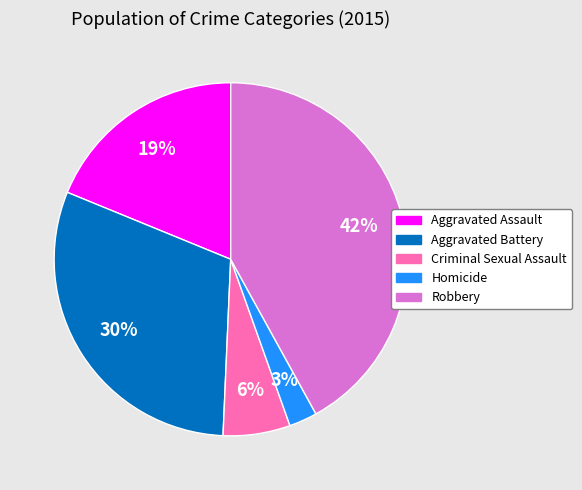

To the nearest percent, what is the difference between the largest and smallest slice percentages?

39%